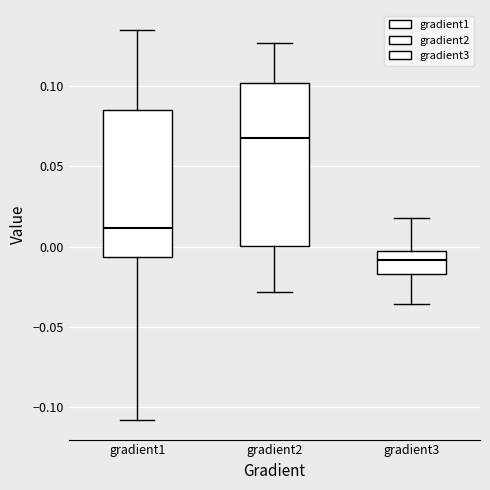

Which box's median line is the lowest?

gradient3